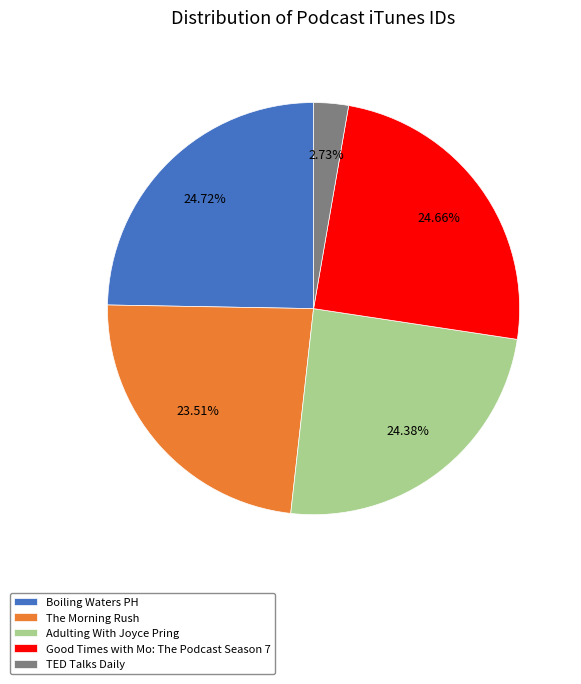

Is it true that The Morning Rush is 24% of the pie?

True